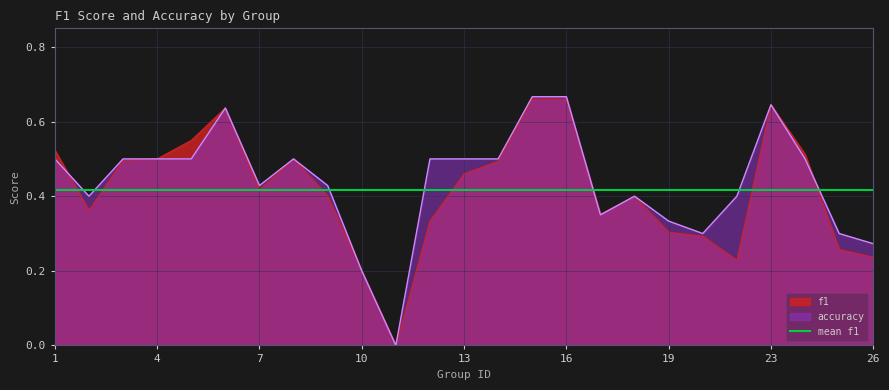

Between 10 and 14, which series saw the biggest shift?

accuracy